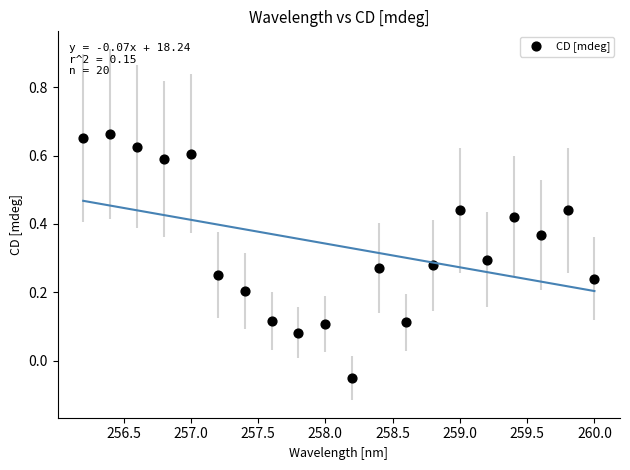

What is the range of X values (max minus min)?

3.8